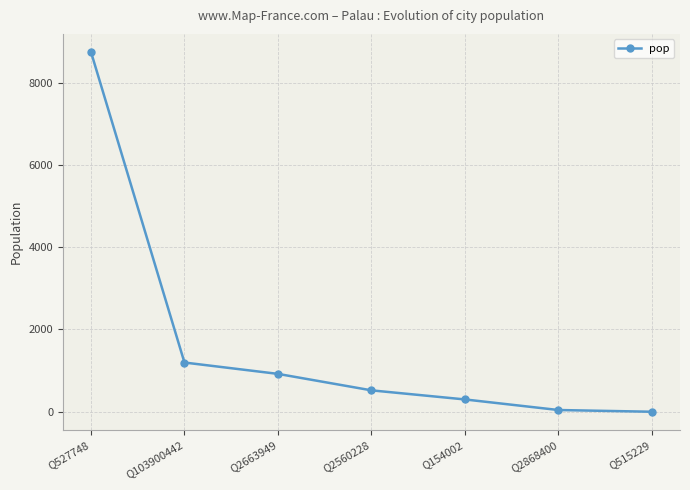

How many lines are shown in the chart?

1